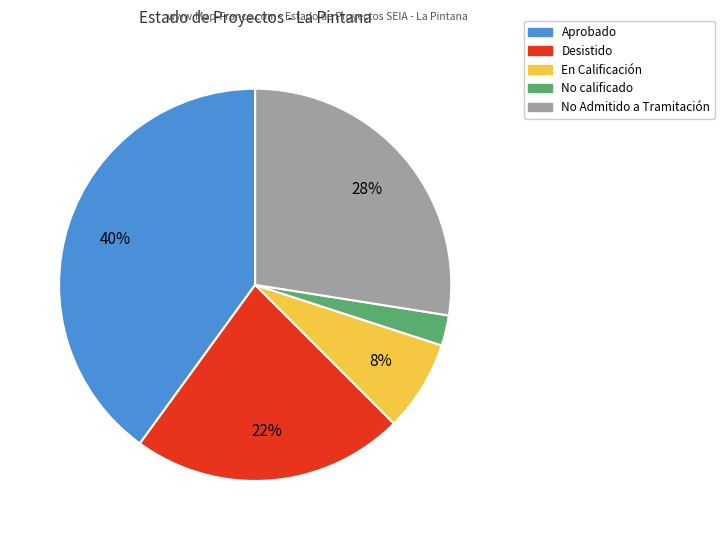

How many segments does this pie chart have?

5